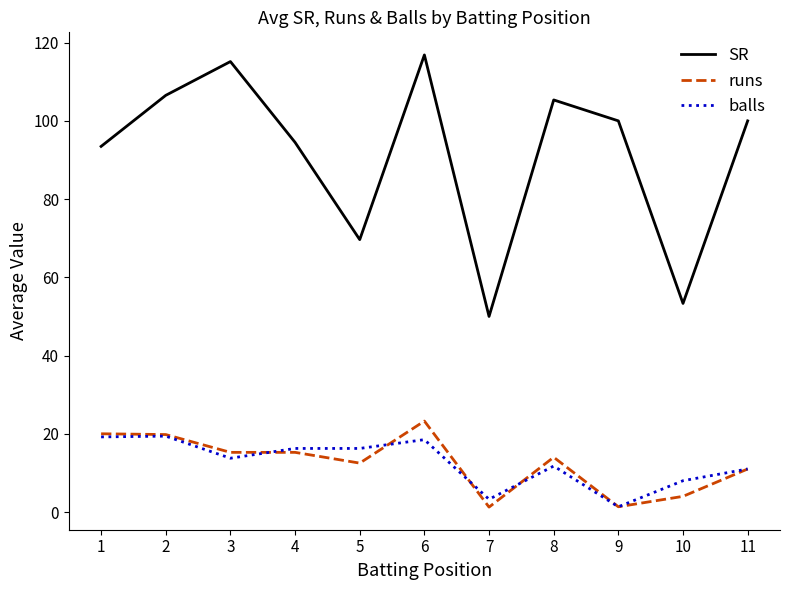

The value of SR at 3 is 30.2. True or false?

False